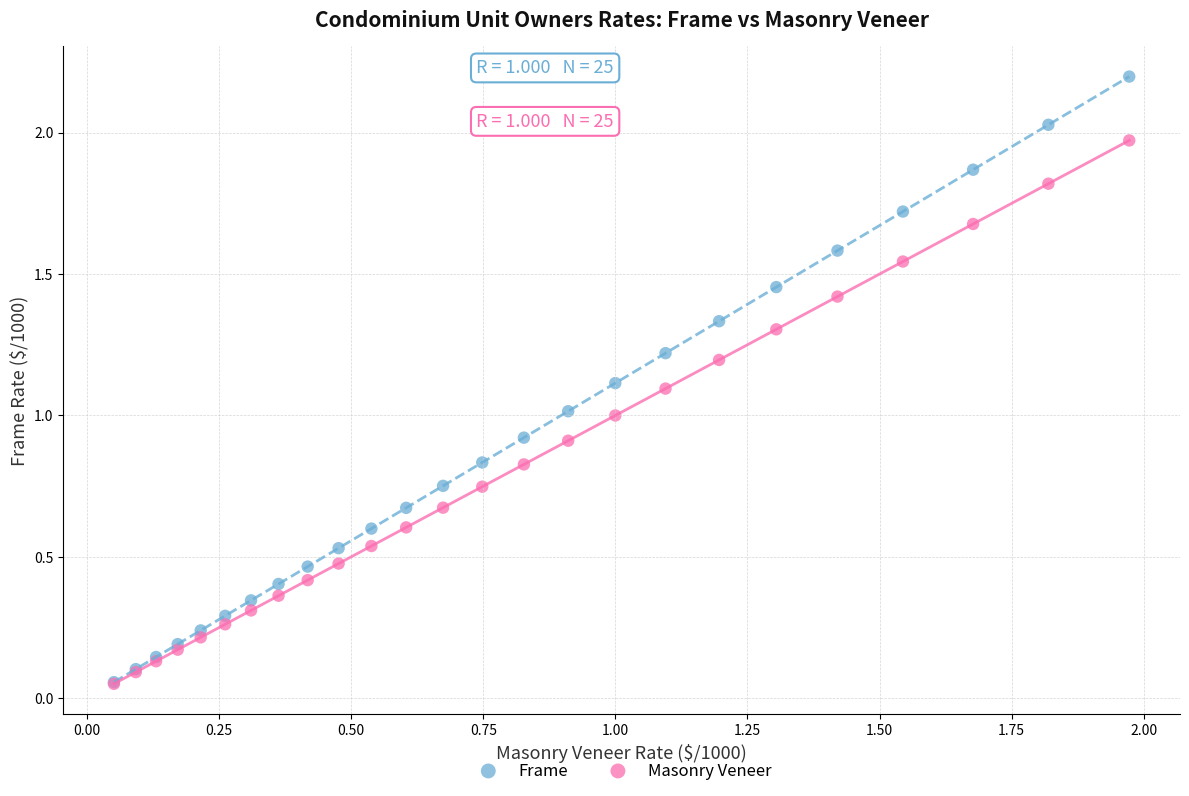

Which series contains the highest Y value?

Frame